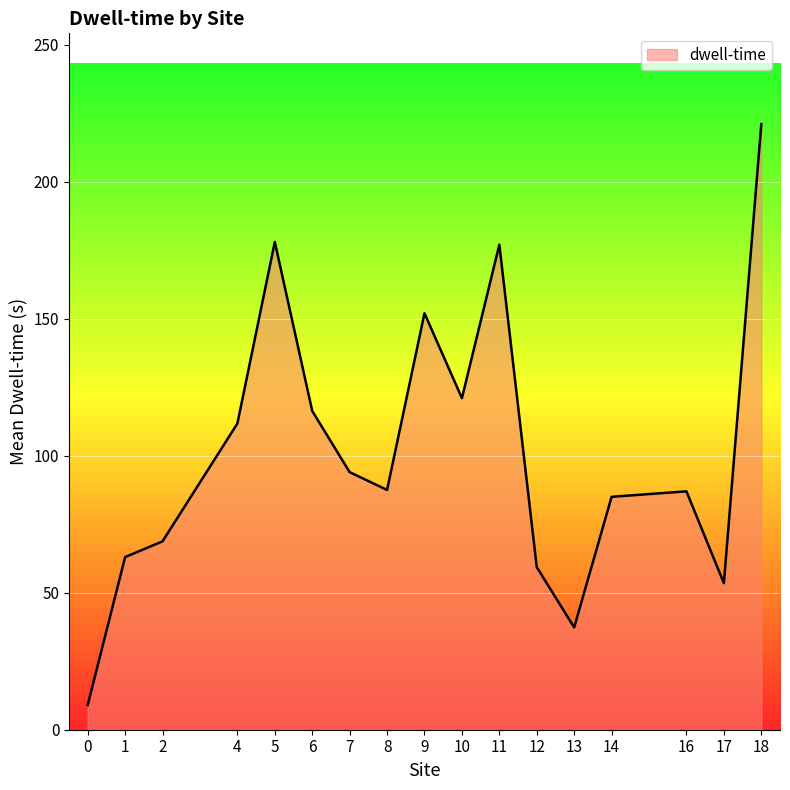

What is the change in value from 10 to 12?

-61.7